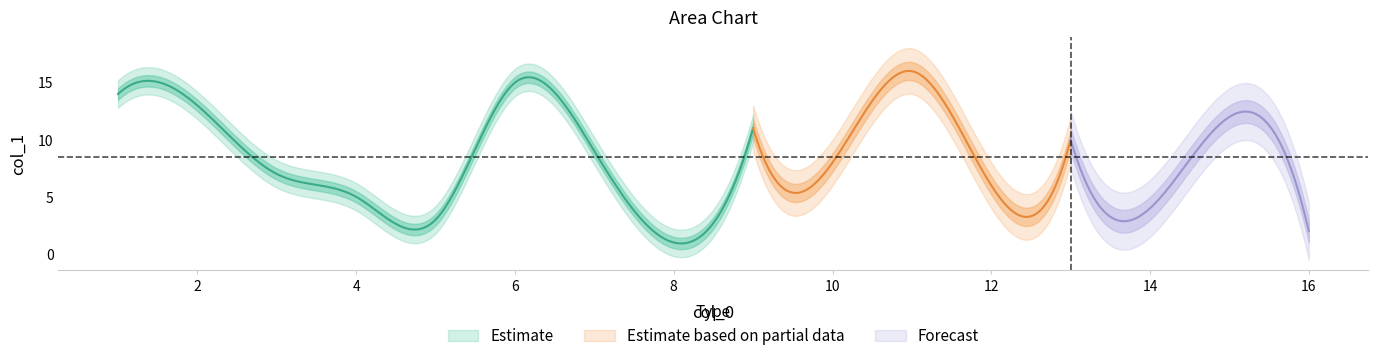

Count the number of values greater than 9.

7